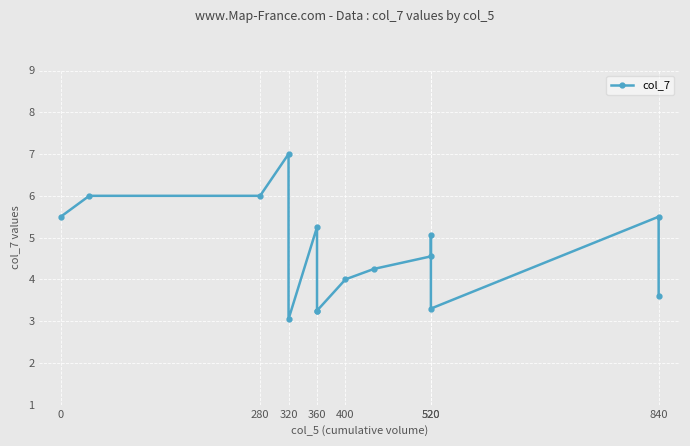

How many interior local peaks (higher than both neighbors) does the data have?

4